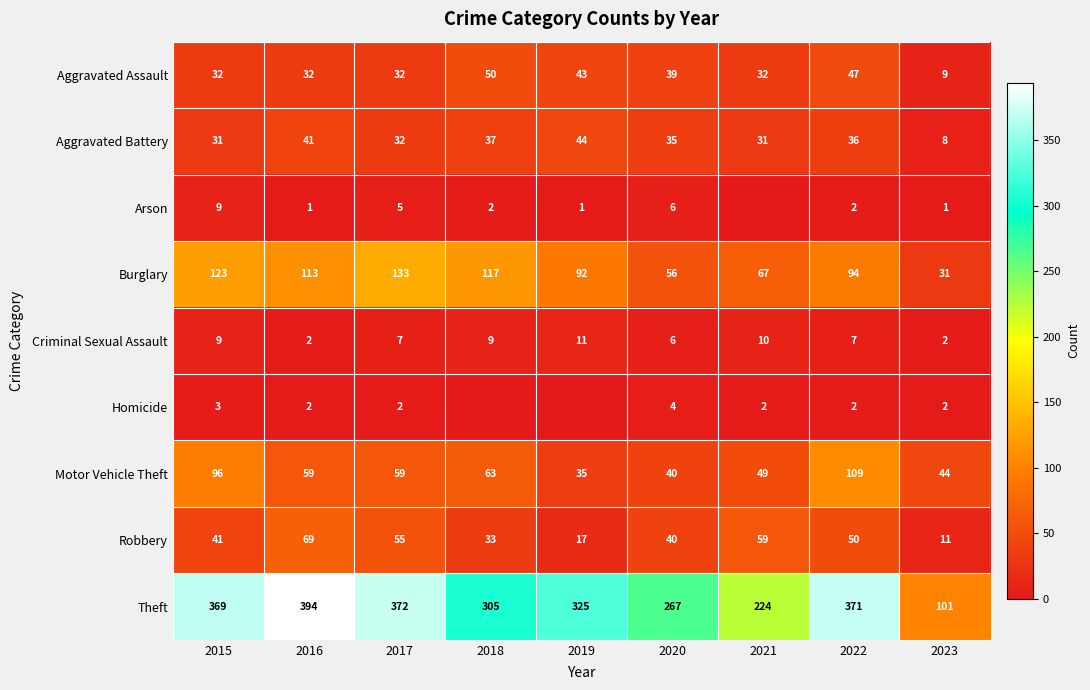

Is it true that Burglary equals 233 at 2017?

False